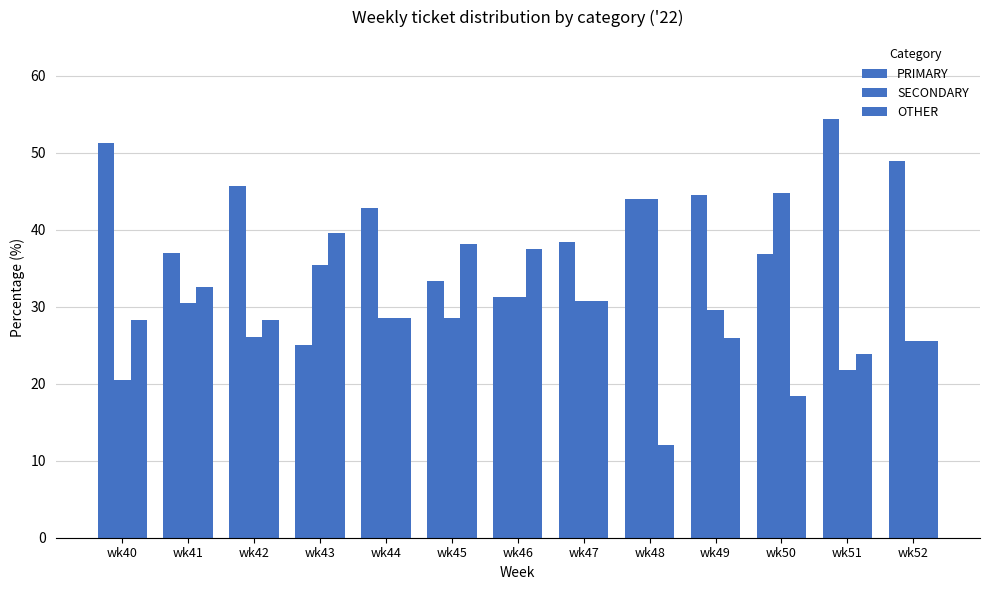

List the series in order of their overall mean, lowest first.

OTHER, SECONDARY, PRIMARY